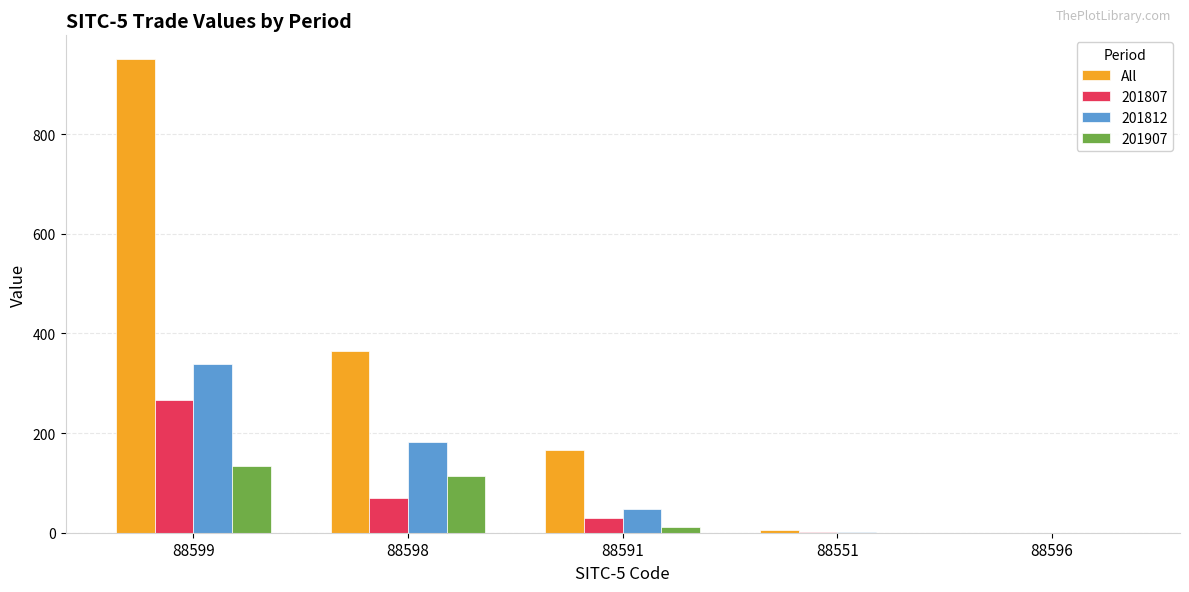

Between 88599 and 88598, which series saw the biggest shift?

All